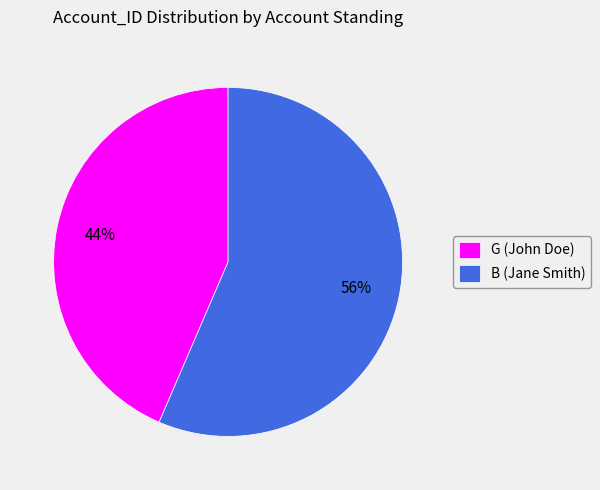

Do G (John Doe) and B (Jane Smith) together represent more than half of the pie?

Yes